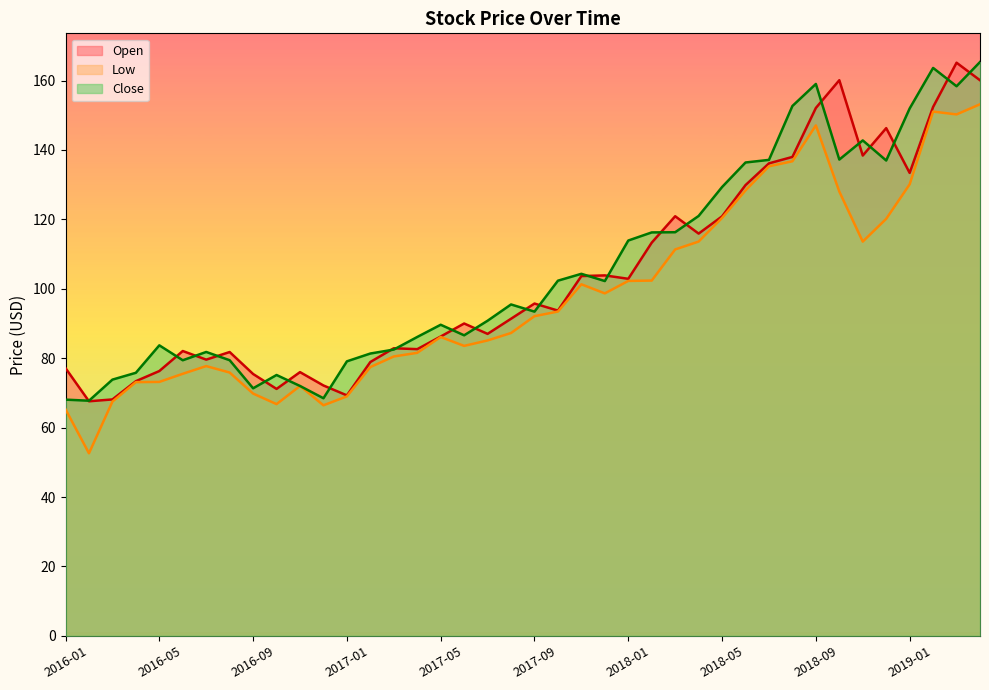

What is the average value of the Close series?

105.7